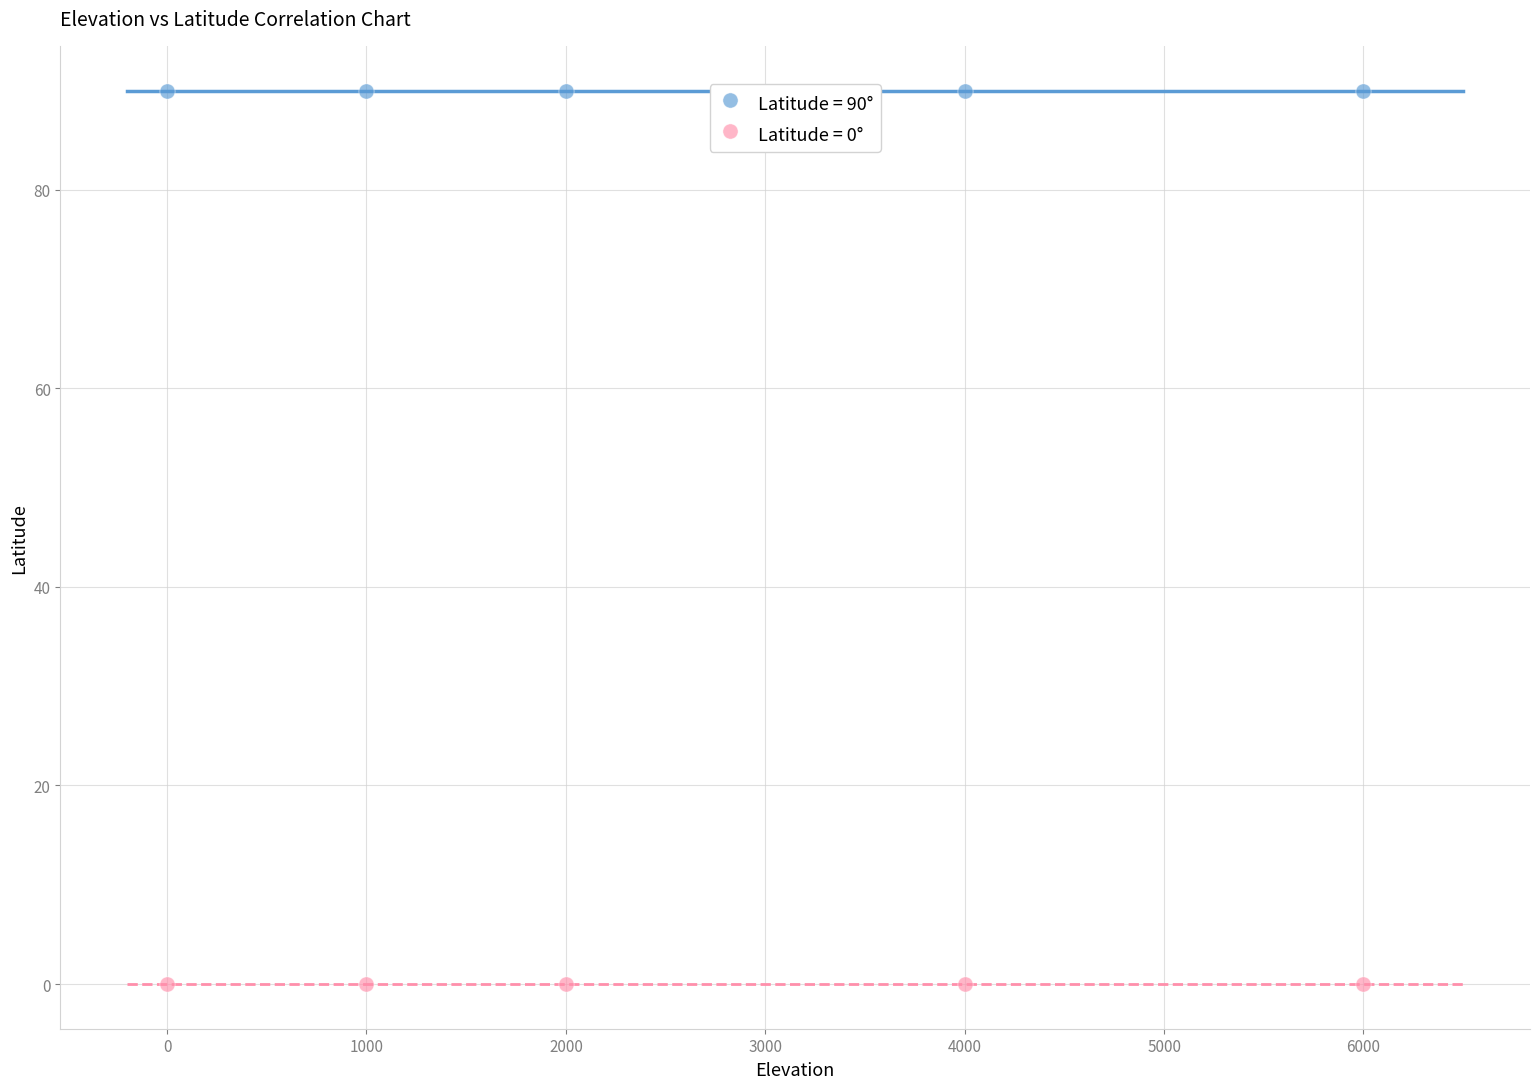

What are all the series names shown in the legend?

Latitude = 90°, Latitude = 0°